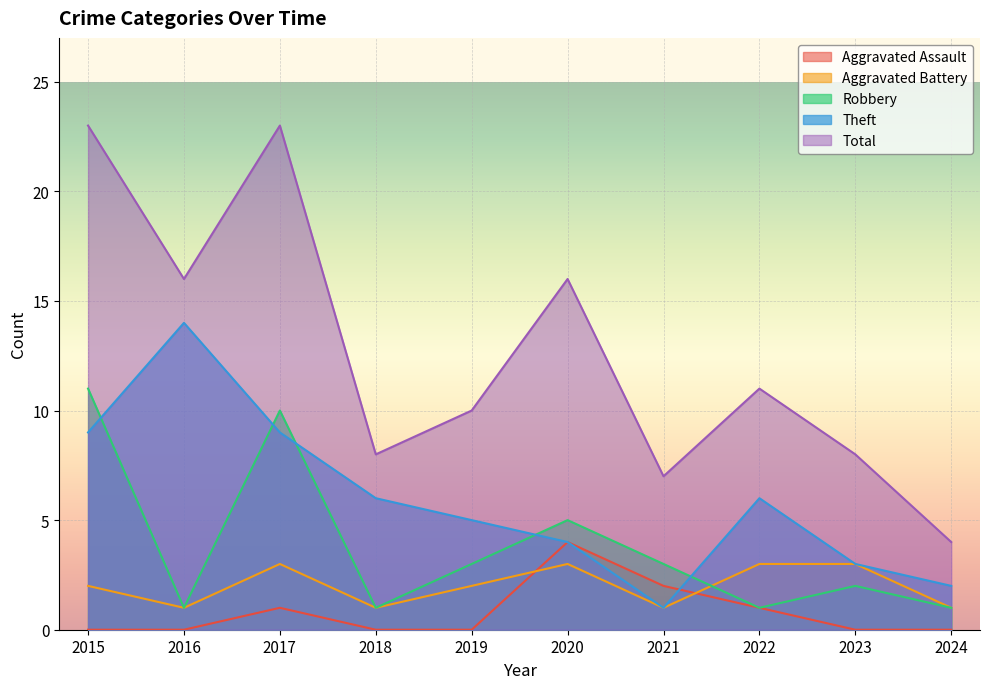

Which series has the widest spread of values?

Total